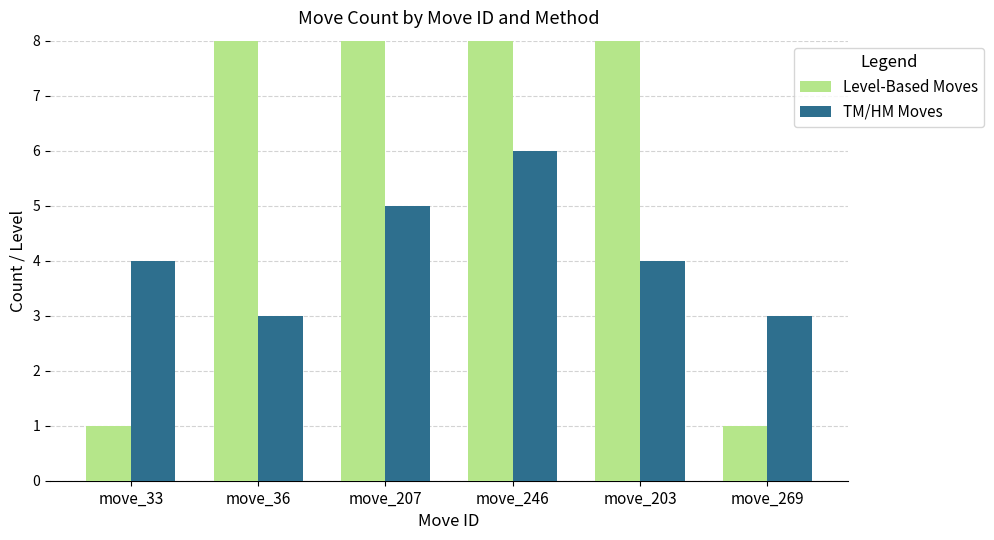

At how many categories does at least one series exceed 14?

4